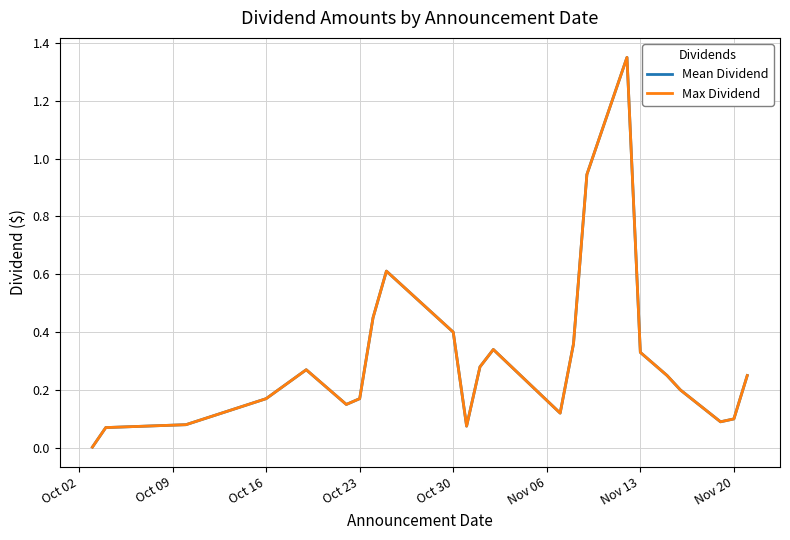

Which series has the largest total across all categories?

Mean Dividend